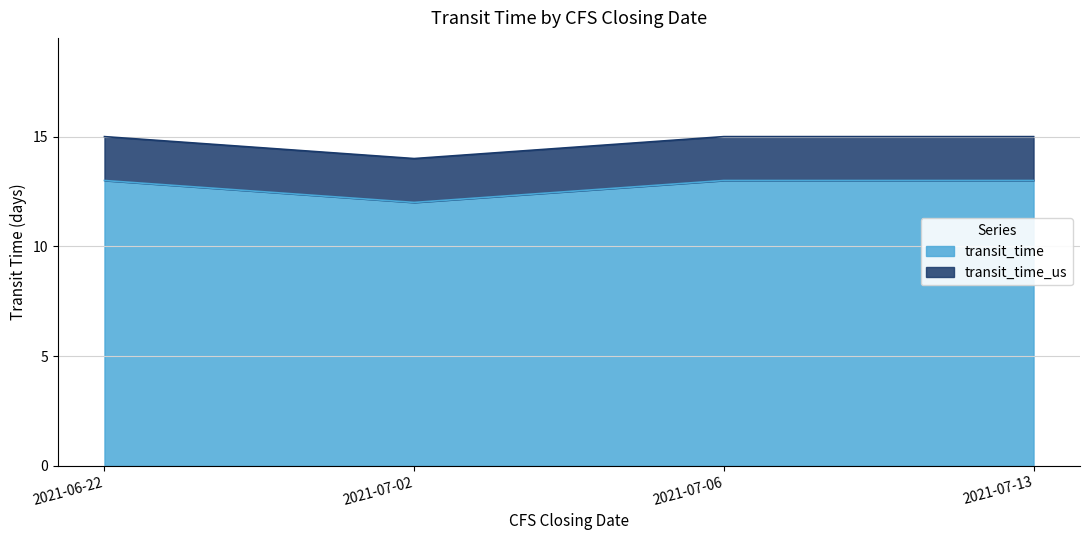

What position from the left is 2021-07-02?

2